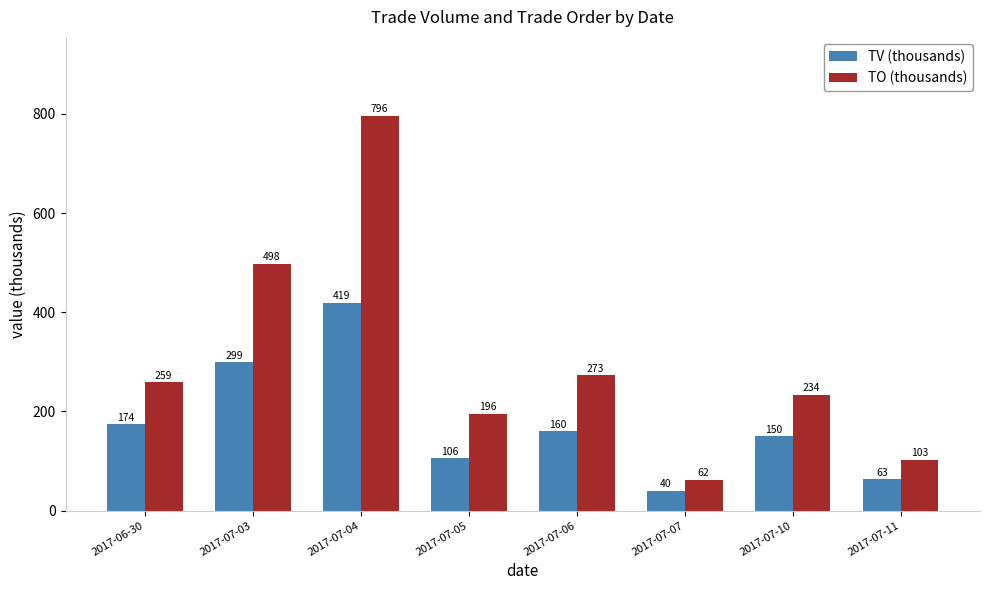

Which series has the largest range (max minus min)?

TO (thousands)